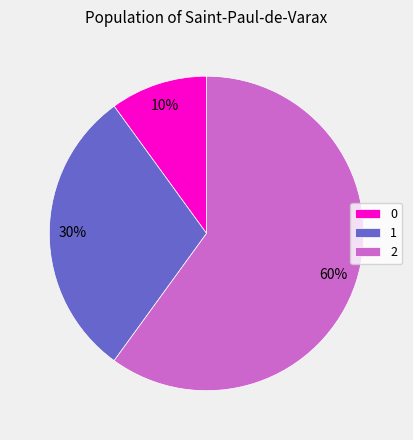

To the nearest percent, what percentage of the pie is 0?

10%